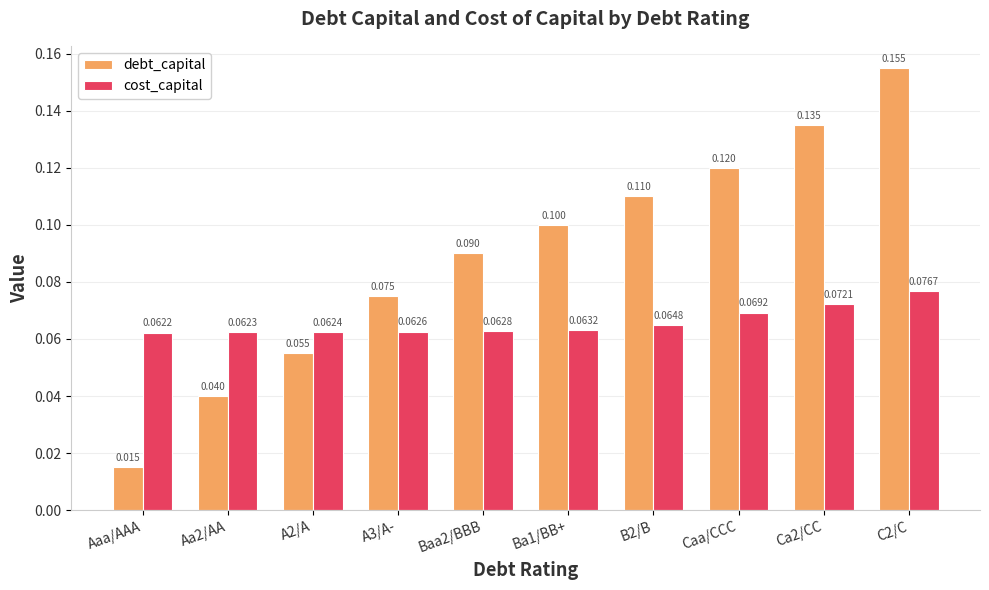

Count the debt_capital values in the range 0 to 1.

10